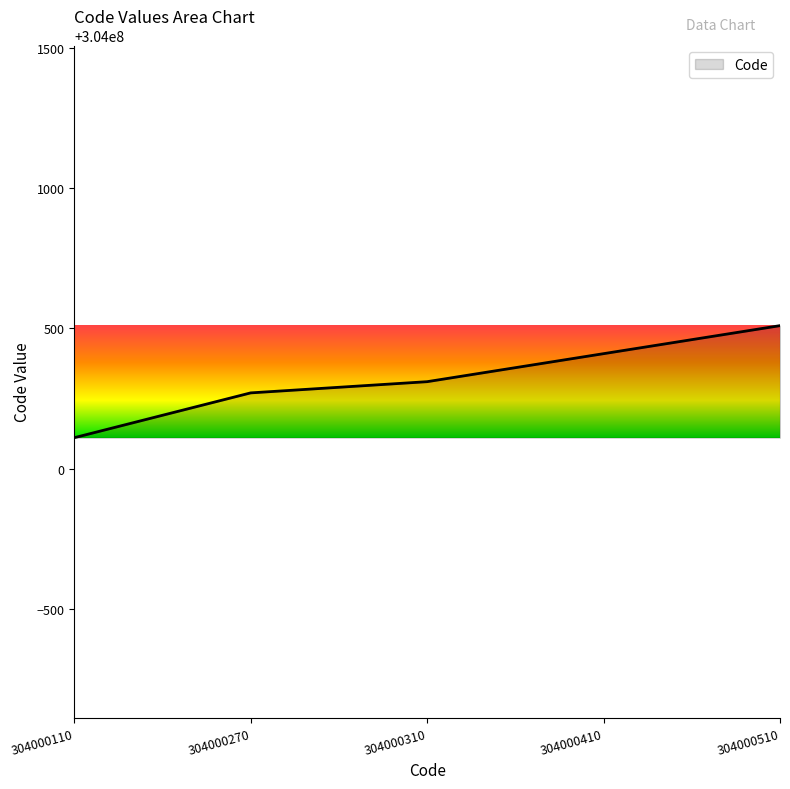

Approximately how many times larger is the value at 304000270 compared to 304000110?

1.0